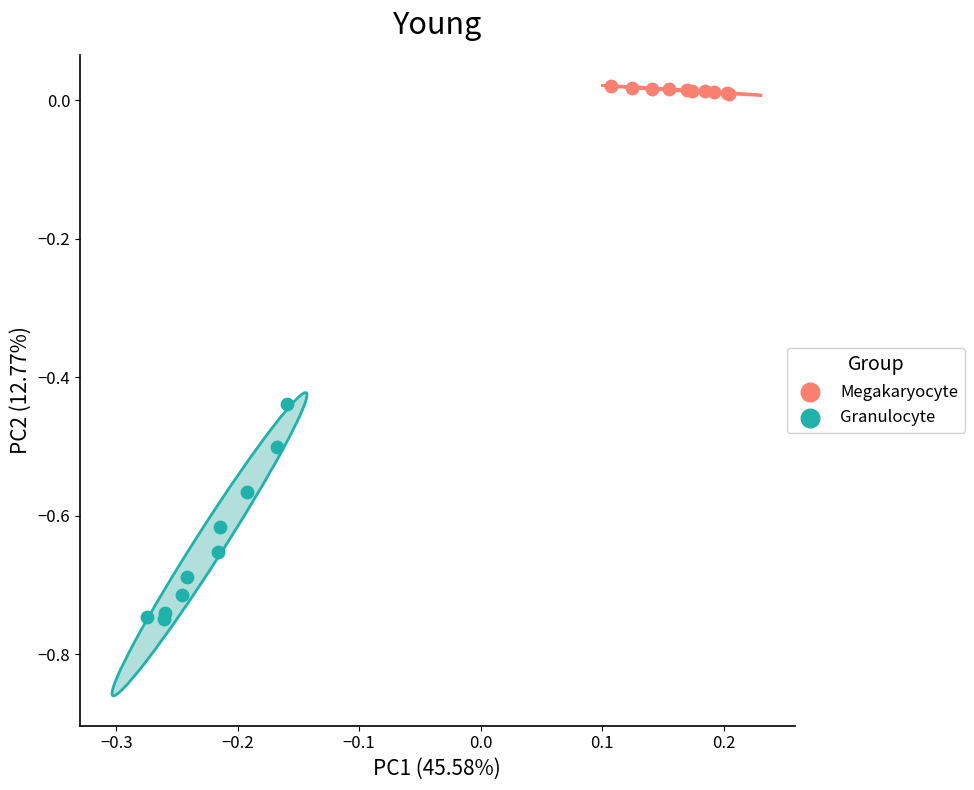

Which series reaches the minimum Y coordinate?

Megakaryocyte